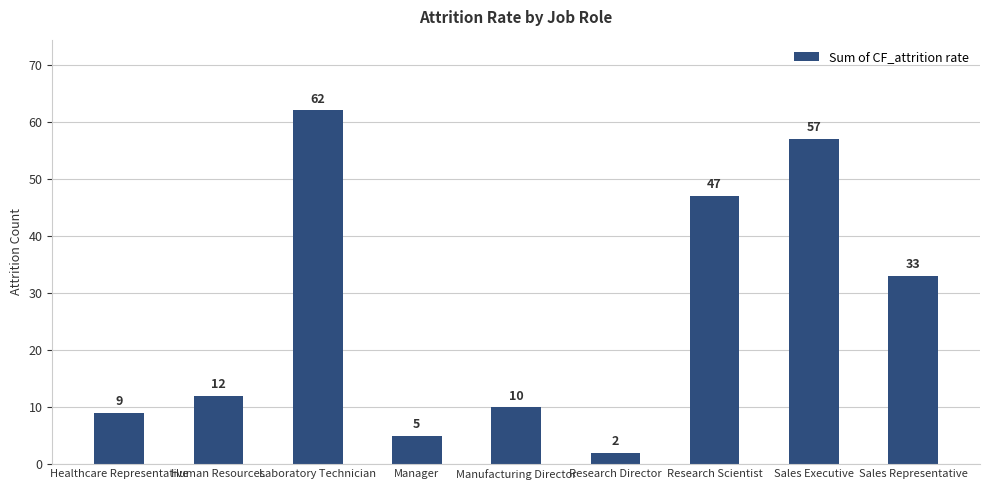

At which category does the chart reach its peak across all series?

Laboratory Technician